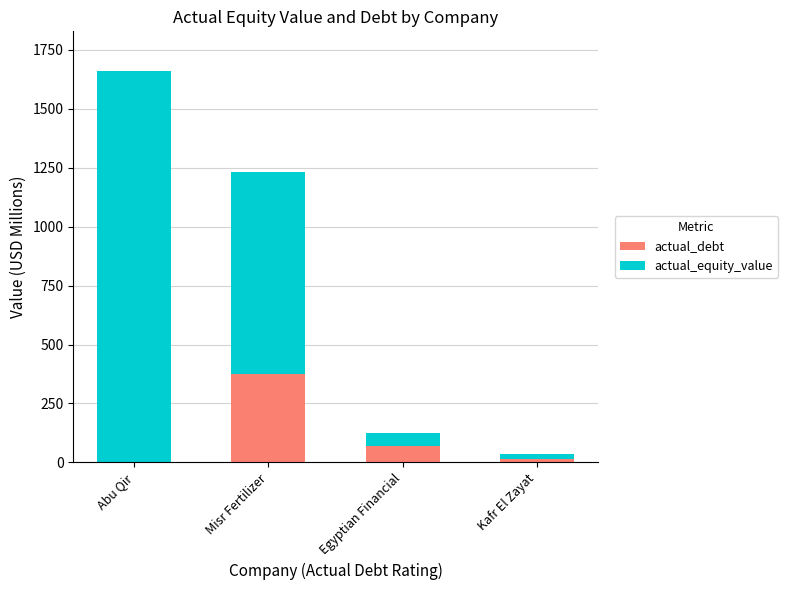

The value of actual_debt at Misr Fertilizer is 534.5. True or false?

False